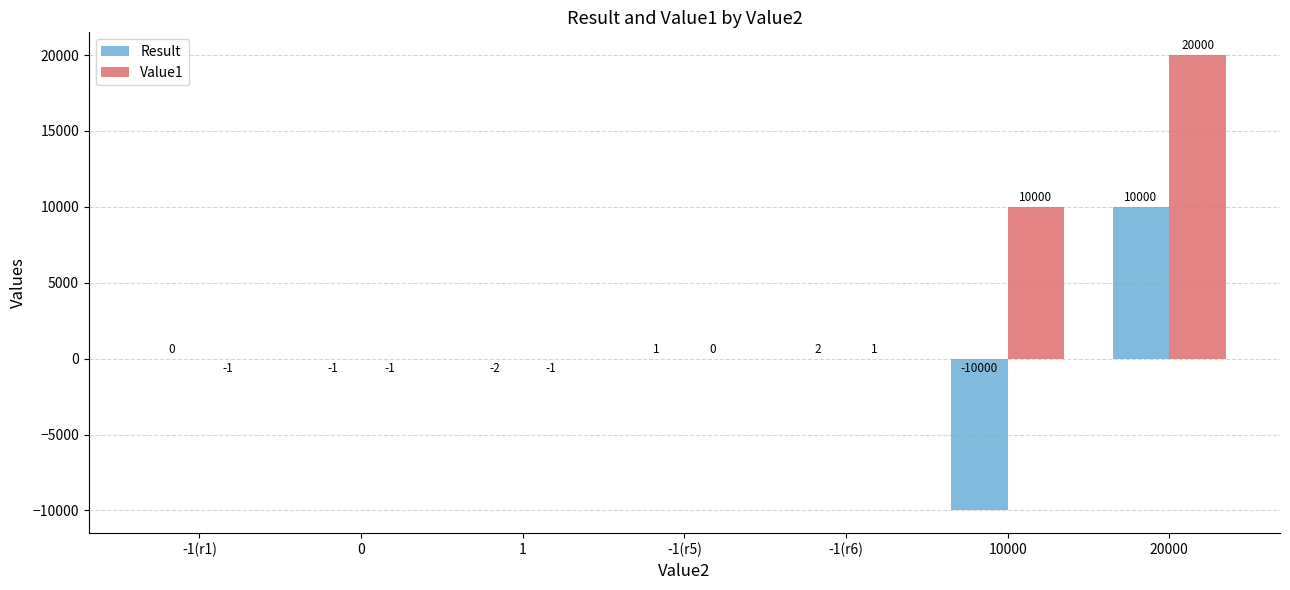

Where is Value1 nearest to the value 9999?

10000